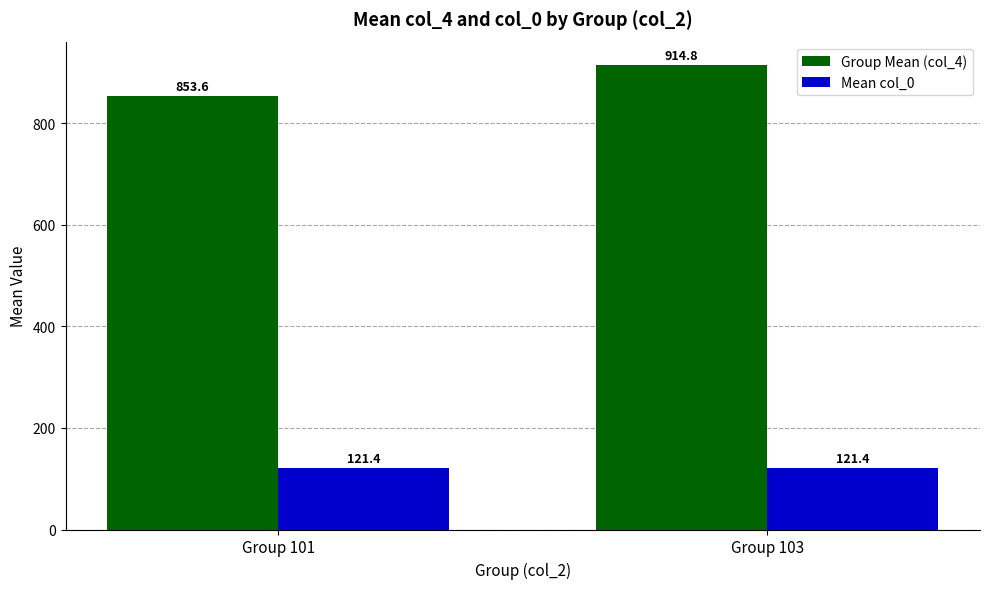

What is the difference between the maximum and minimum values in the Group Mean (col_4) series?

61.2